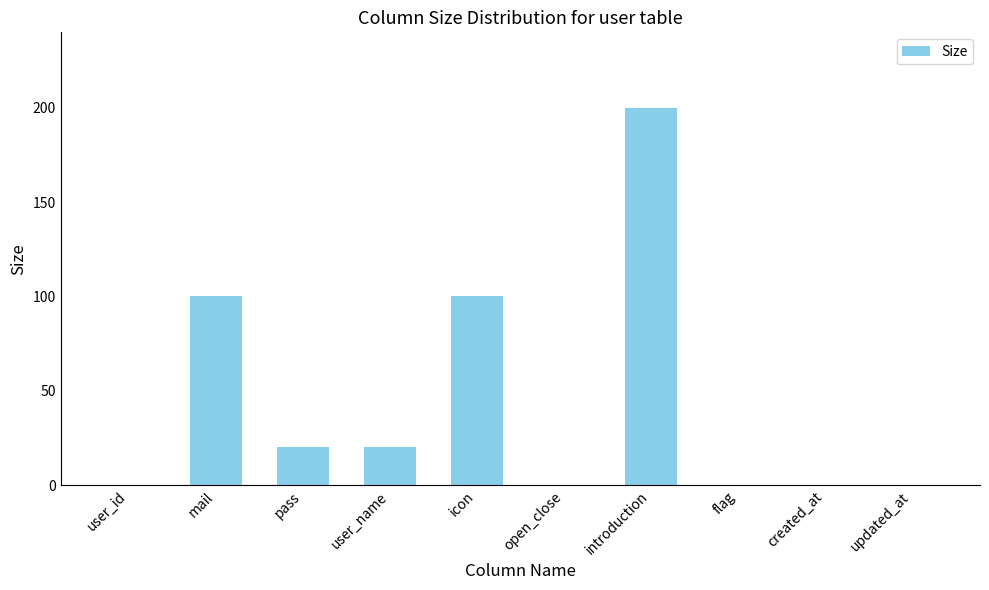

Reading left to right, transcribe all the data shown in this chart.

user_id=0	mail=100	pass=20	user_name=20	icon=100	open_close=0	introduction=200	flag=0	created_at=0	updated_at=0